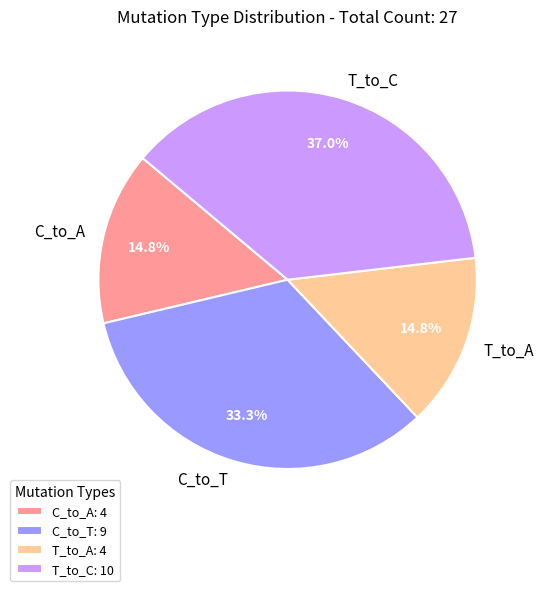

Combined, what portion of the pie is C_to_A and T_to_A?

29.6%